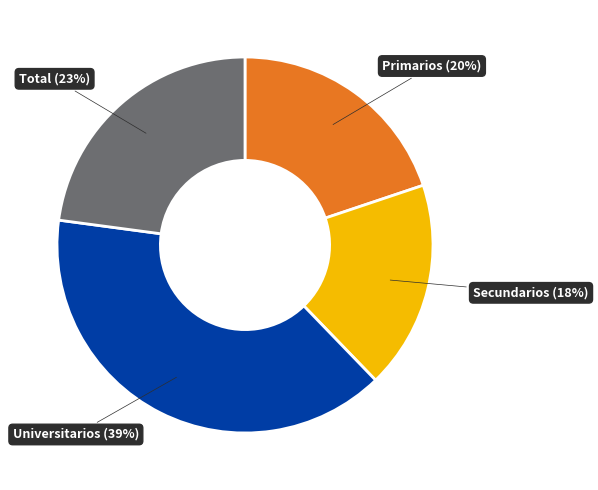

To the nearest percent, what is the average slice percentage?

25%